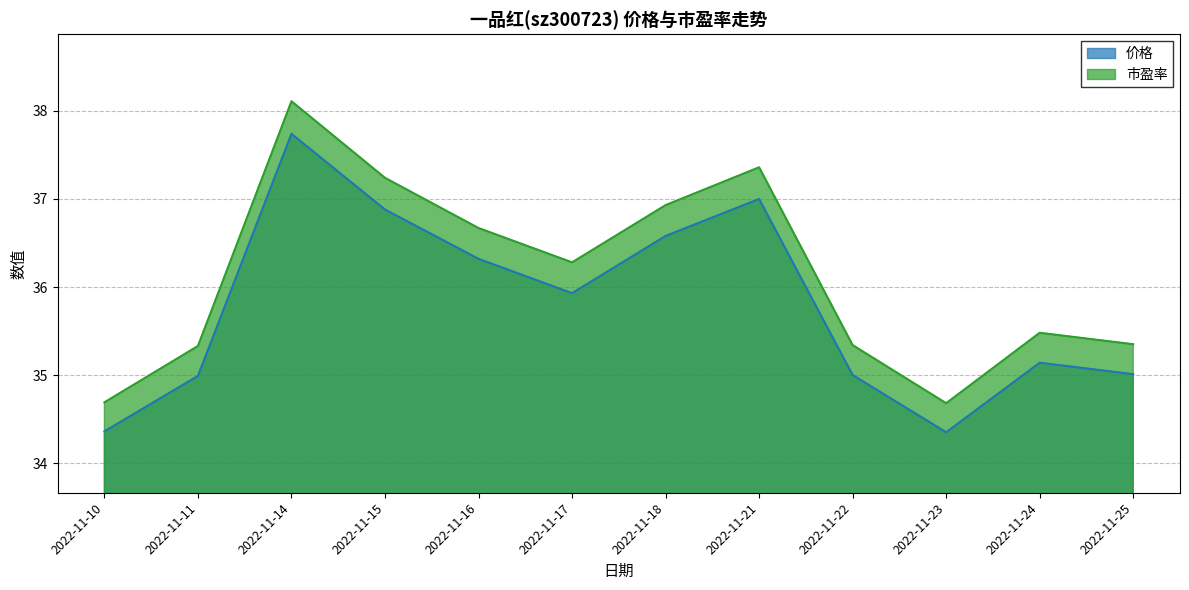

Which series changed the most between 2022-11-10 and 2022-11-11?

市盈率